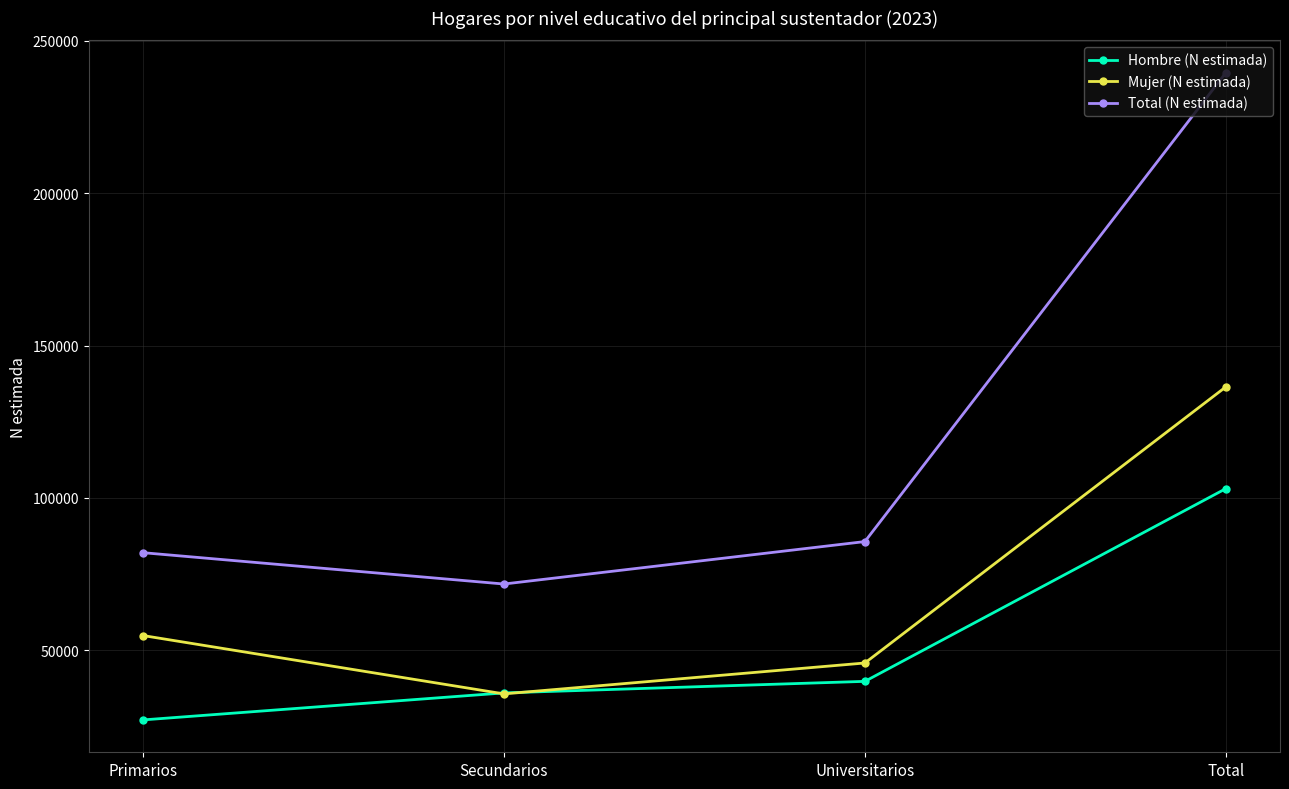

Which series has the largest range (max minus min)?

Total (N estimada)